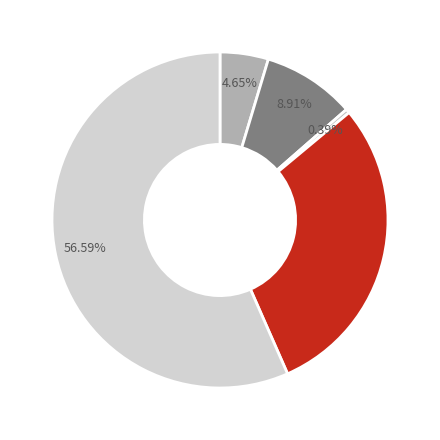

How many segments does this pie chart have?

5